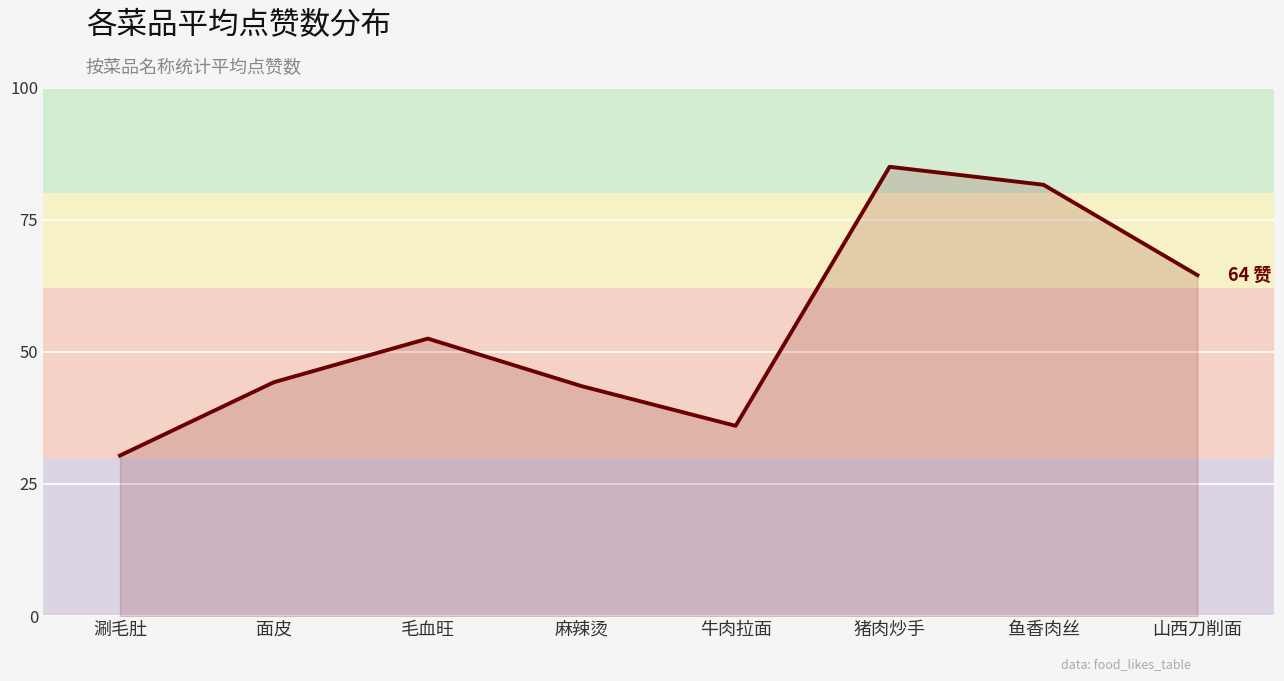

What position from the right is 涮毛肚?

8